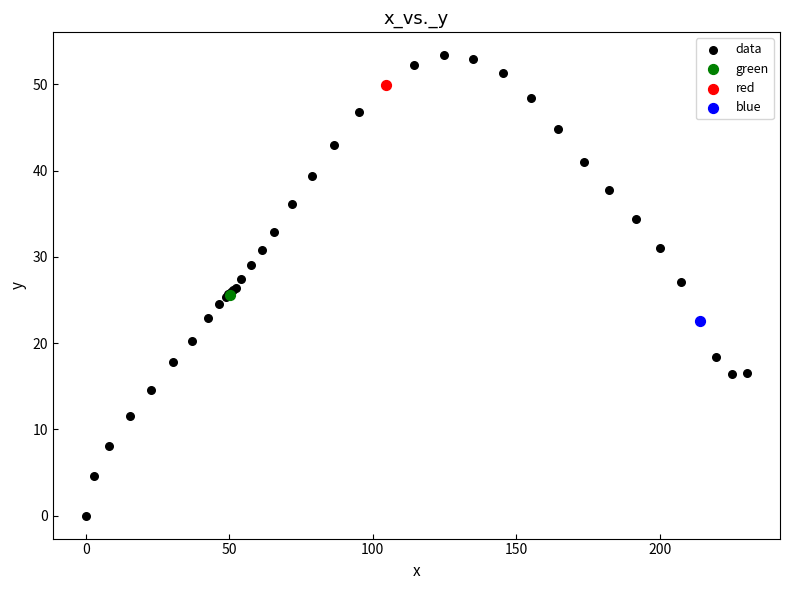

What are all the series names shown in the legend?

data, green, red, blue